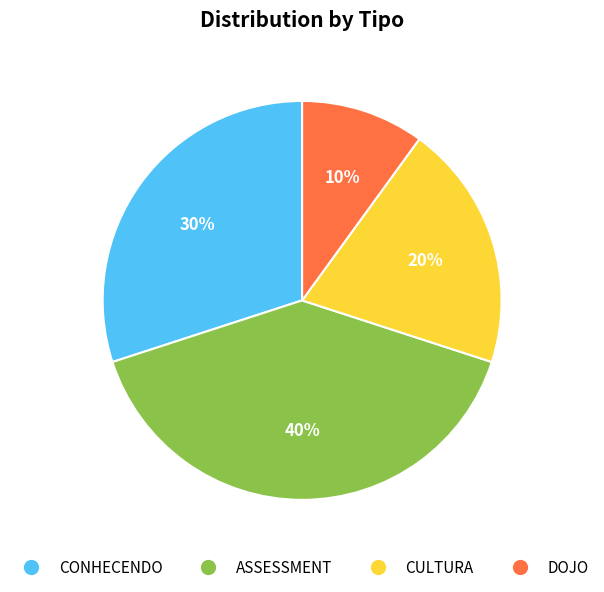

Do CONHECENDO and ASSESSMENT together represent more than half of the pie?

Yes